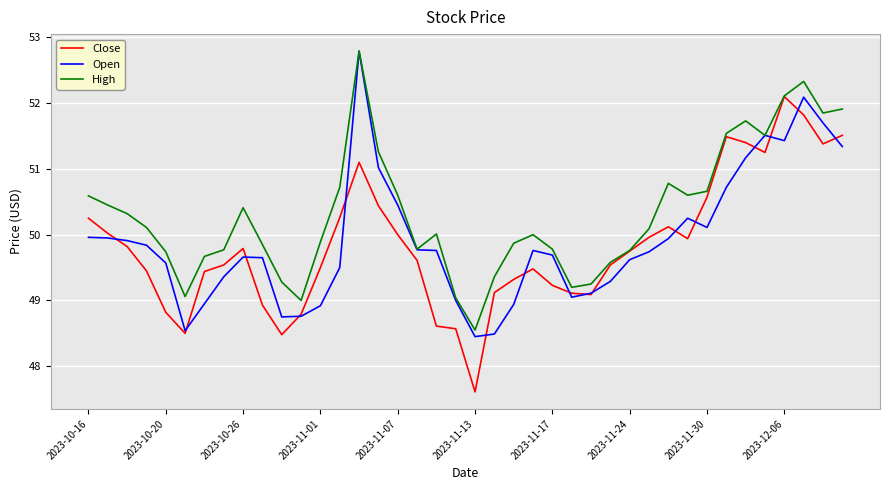

What is the maximum value for Close?

52.1